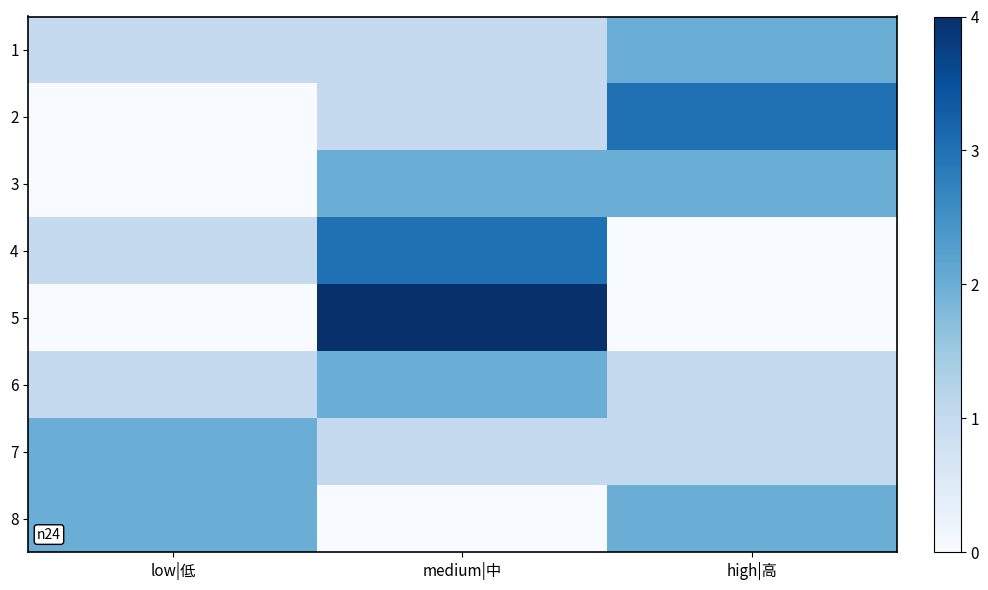

Reading right to left, transcribe all the data shown in this chart.

1: high|高=2	medium|中=1	low|低=1
2: high|高=3	medium|中=1	low|低=0
3: high|高=2	medium|中=2	low|低=0
4: high|高=0	medium|中=3	low|低=1
5: high|高=0	medium|中=4	low|低=0
6: high|高=1	medium|中=2	low|低=1
7: high|高=1	medium|中=1	low|低=2
8: high|高=2	medium|中=0	low|低=2